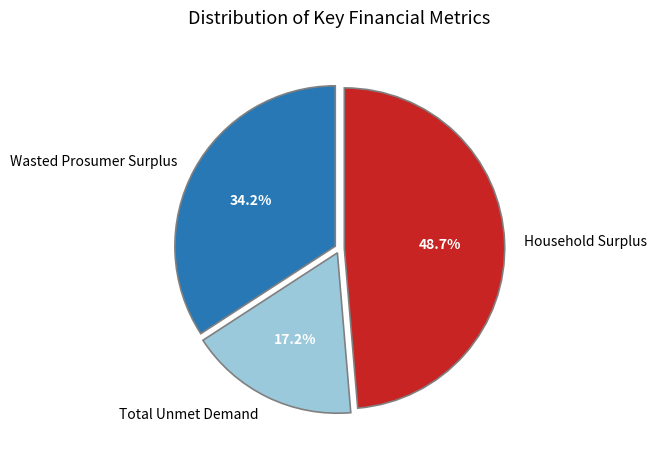

Which slice is the smallest?

Total Unmet Demand